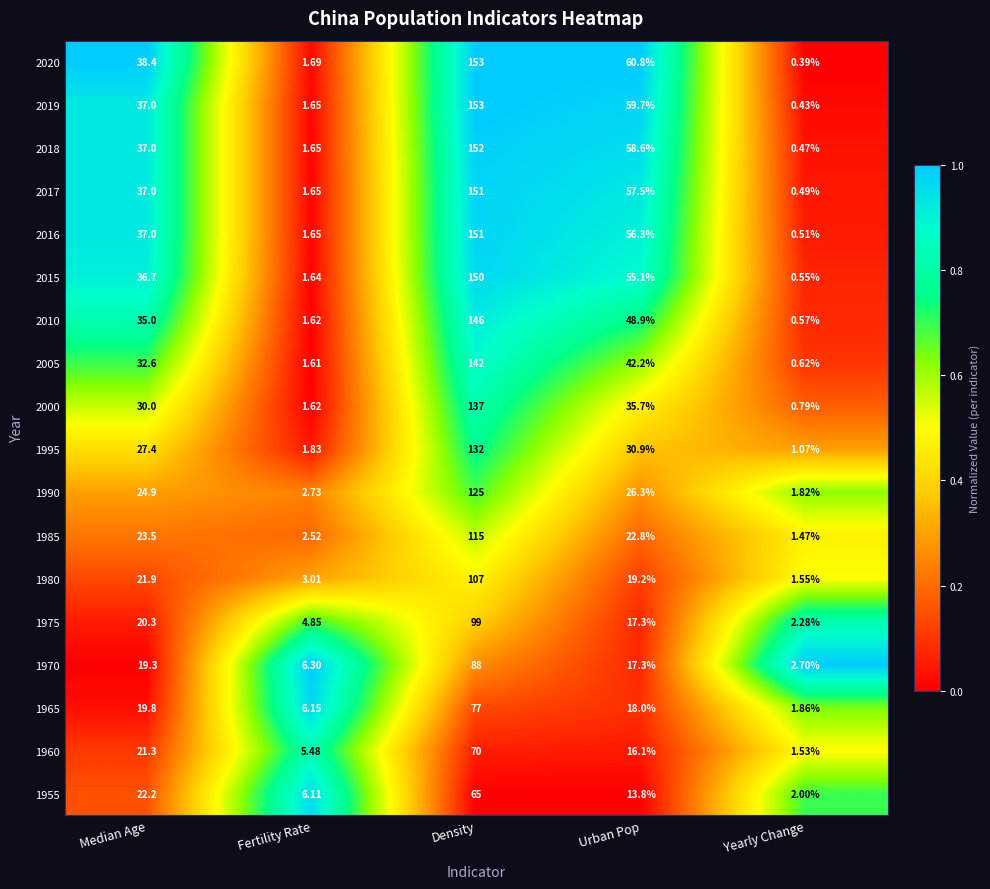

At which category is the sum across all series the highest?

Density